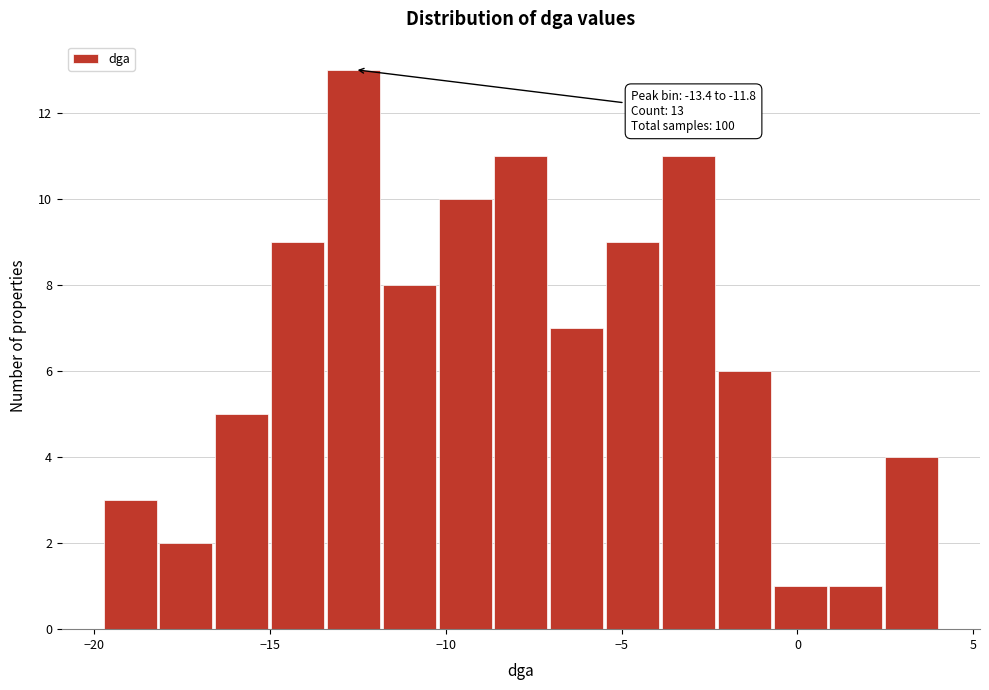

Read against the x-axis, roughly where is the centre of the tallest bar?

-12.5